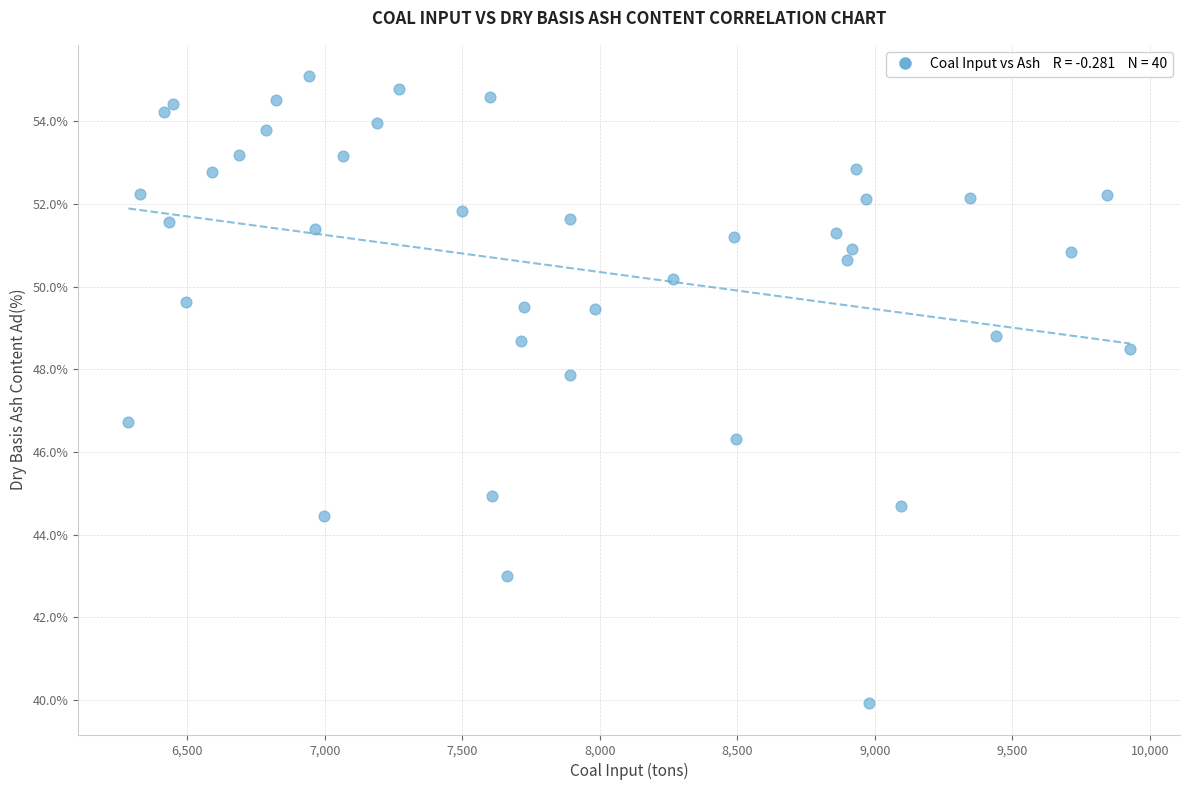

What Y value in the scatter plot is closest to 47?

46.7